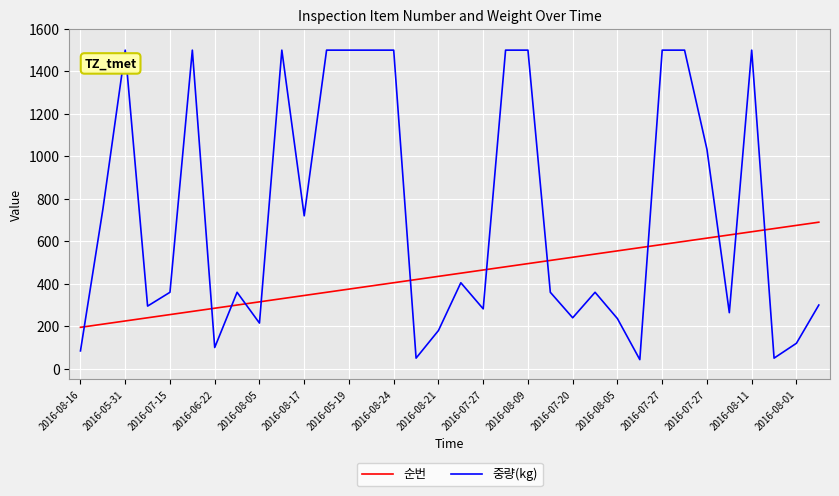

True or false: 중량(kg) and 순번 cross at least once.

True